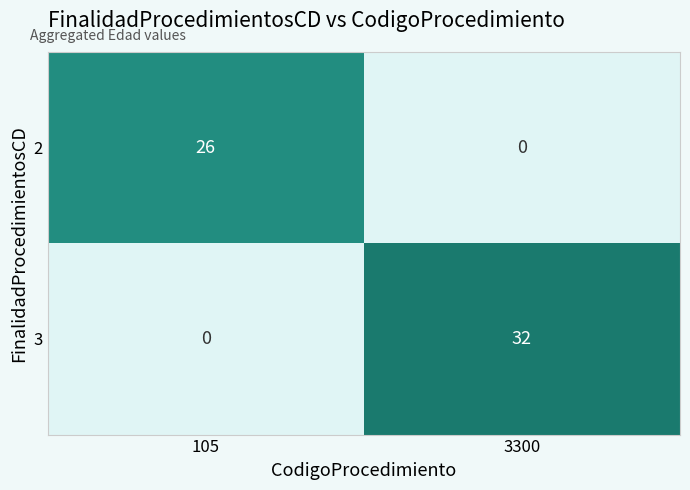

Rank the categories by 3 value from highest to lowest.

3300, 105